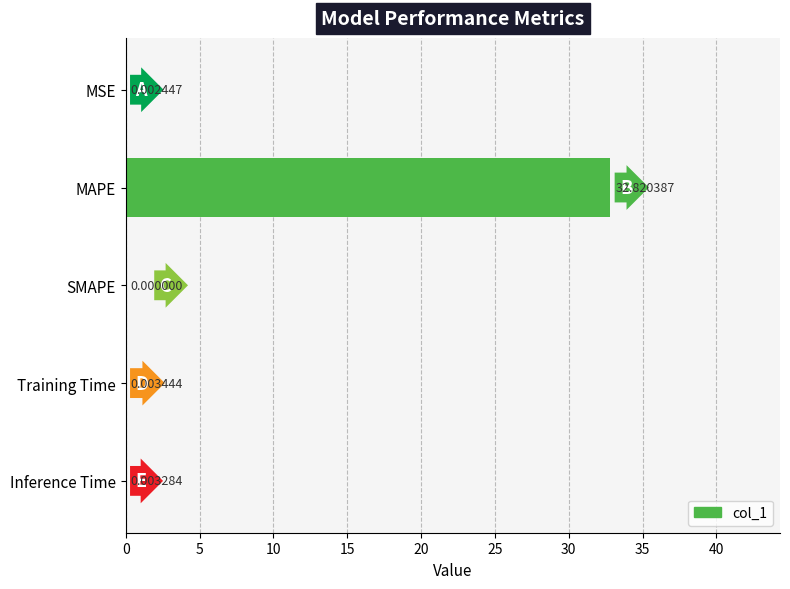

What is the sum of all values?

32.8